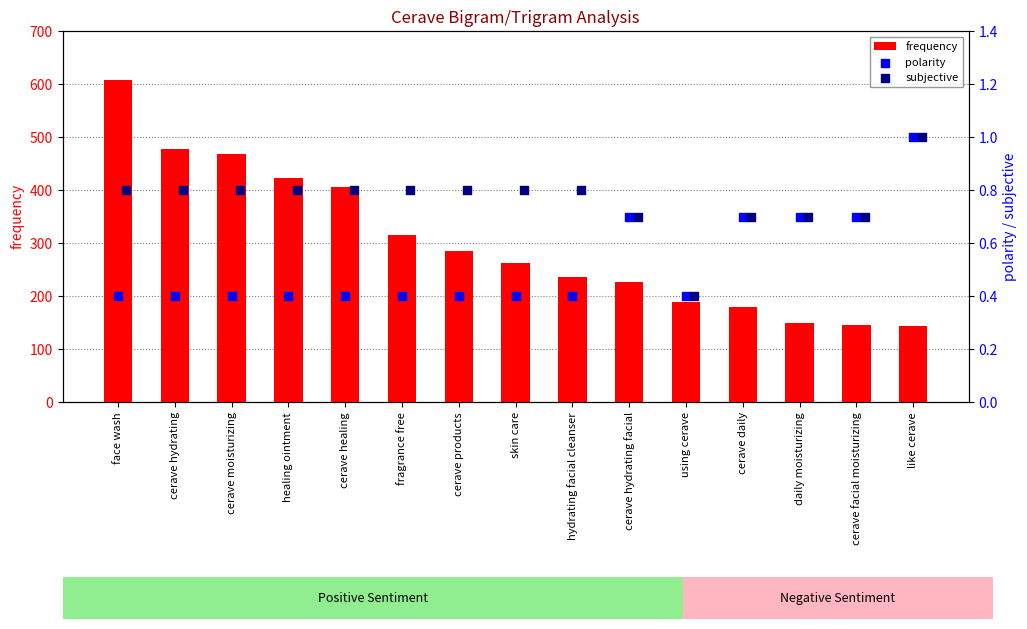

Which series has the widest spread of Y values?

frequency